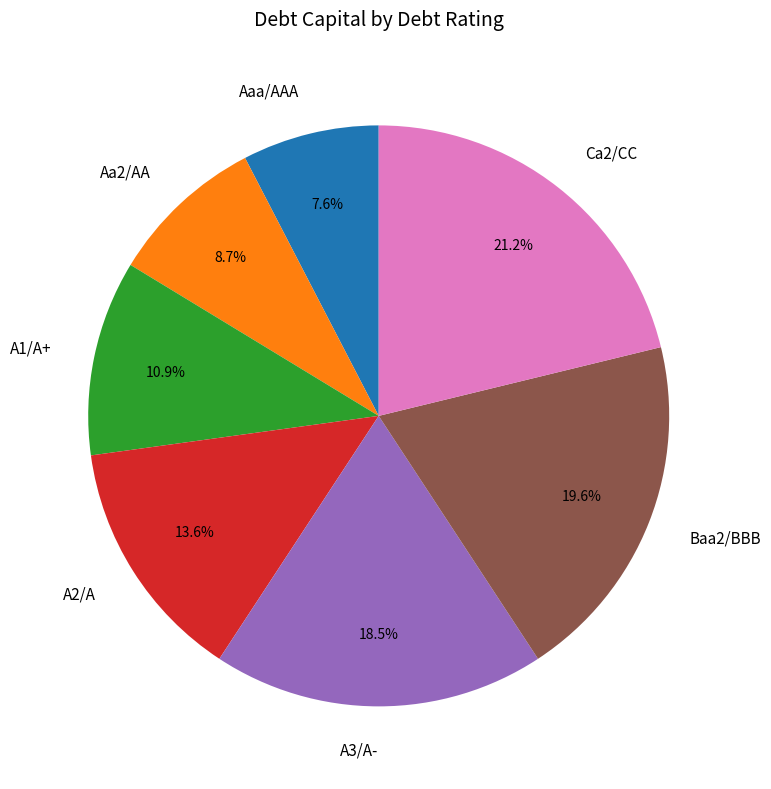

Which slice is the smallest?

Aaa/AAA